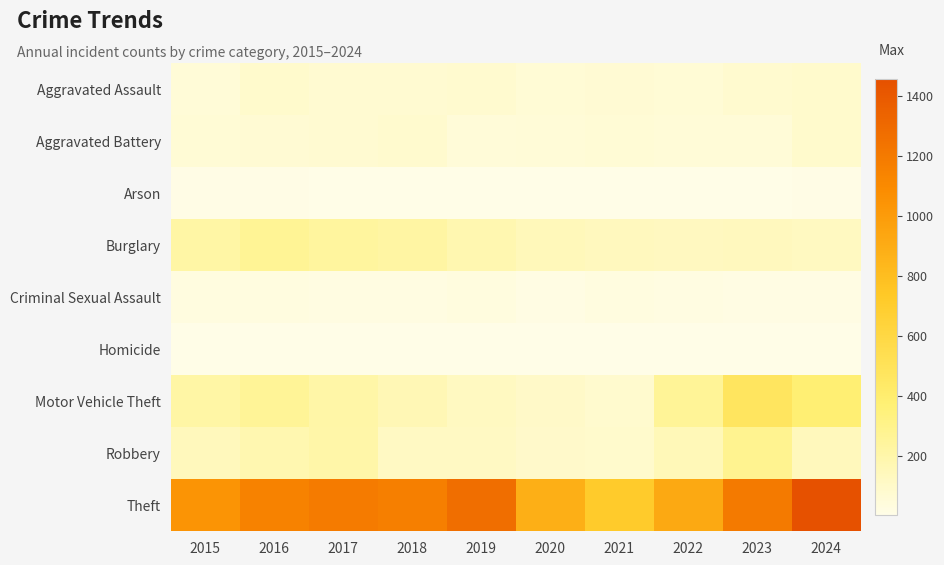

At 2020, list the series in order from largest to smallest.

Theft, Burglary, Motor Vehicle Theft, Robbery, Aggravated Assault, Aggravated Battery, Criminal Sexual Assault, Arson, Homicide